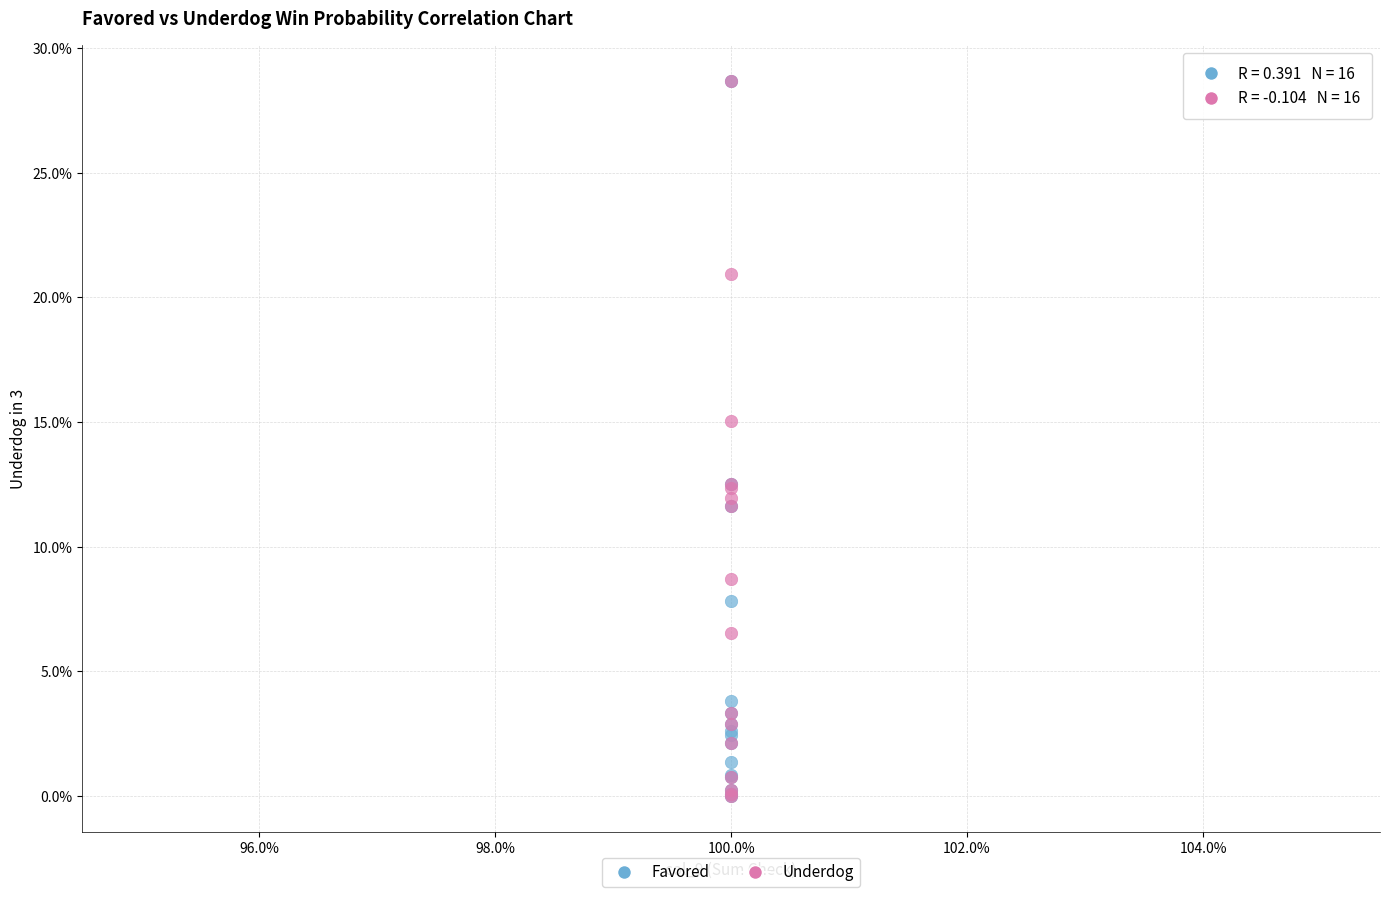

What are all the series names shown in the legend?

Favored, Underdog